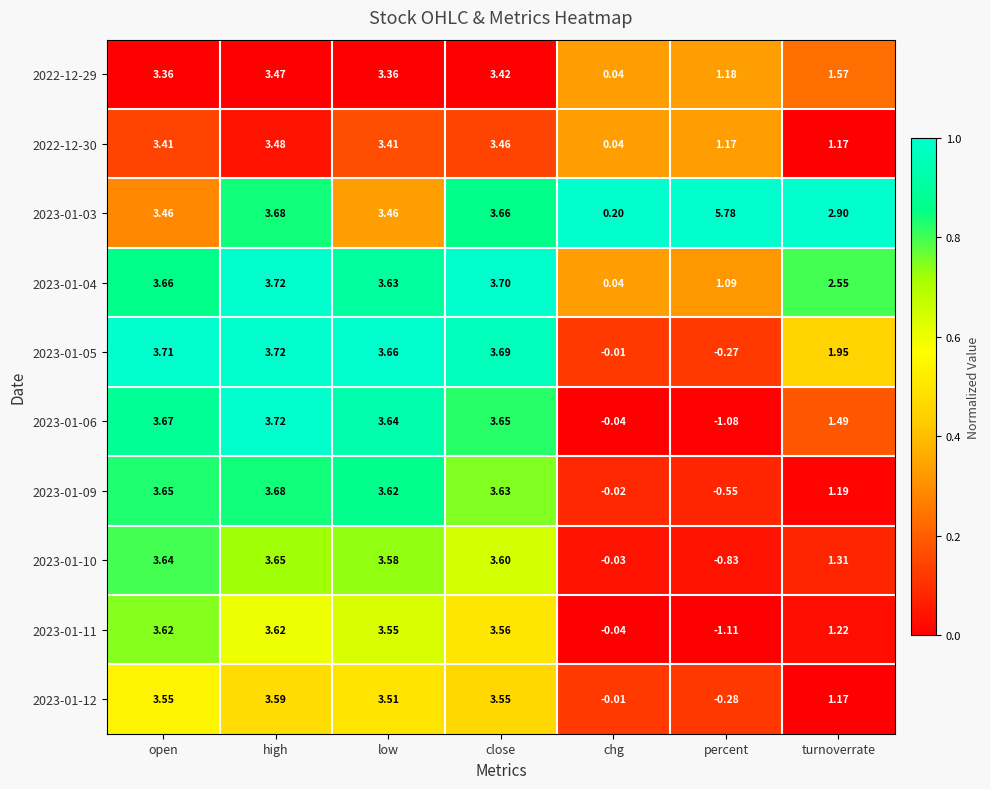

At which category does the chart reach its peak across all series?

percent